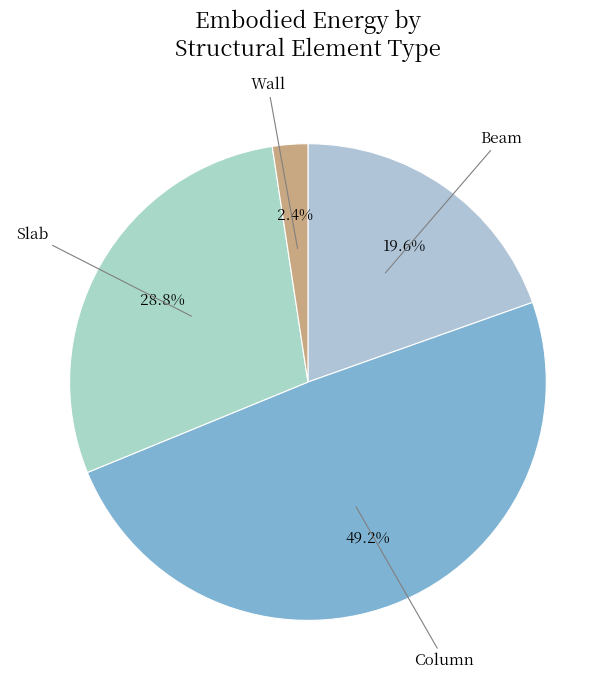

To the nearest percent, what is the combined percentage of Beam and Column?

69%